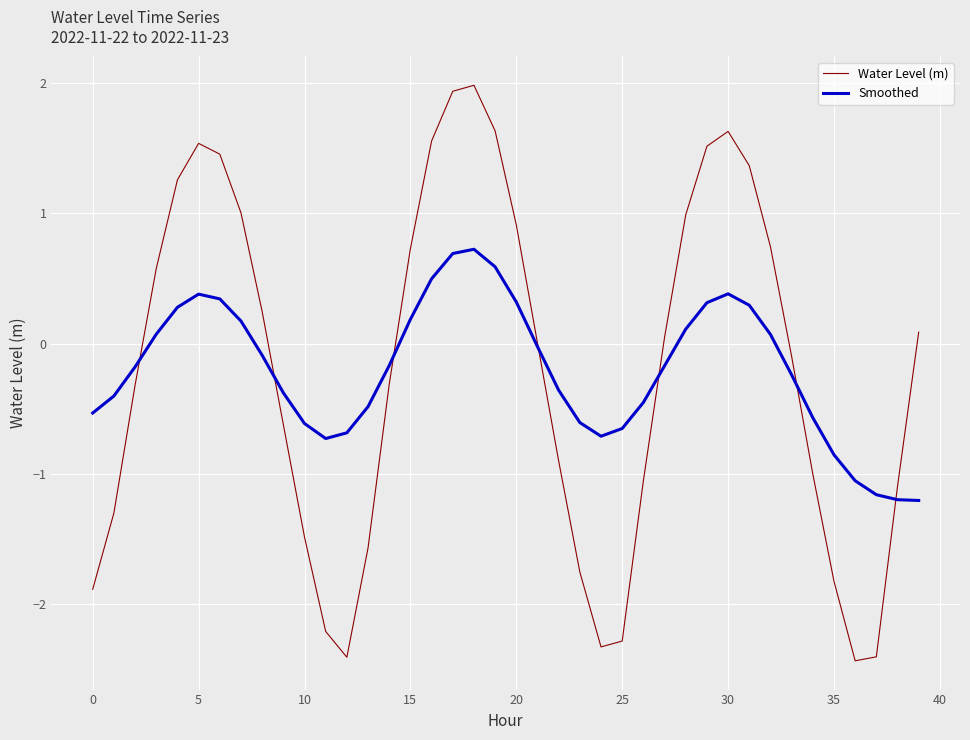

How many categories are shown in the chart?

40